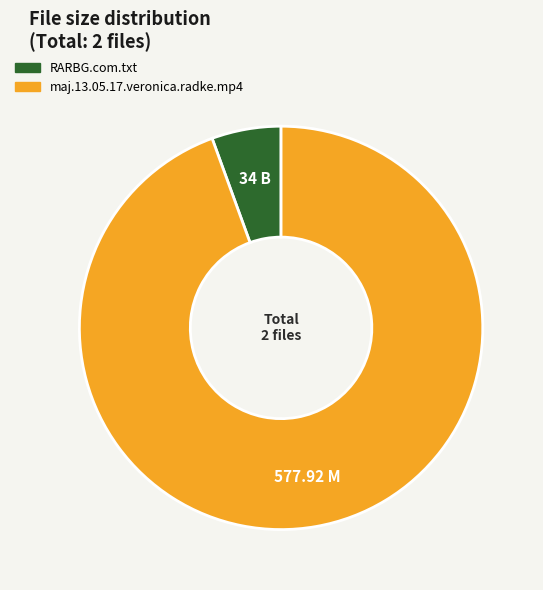

Rank the categories by value from lowest to highest.

RARBG.com.txt, maj.13.05.17.veronica.radke.mp4